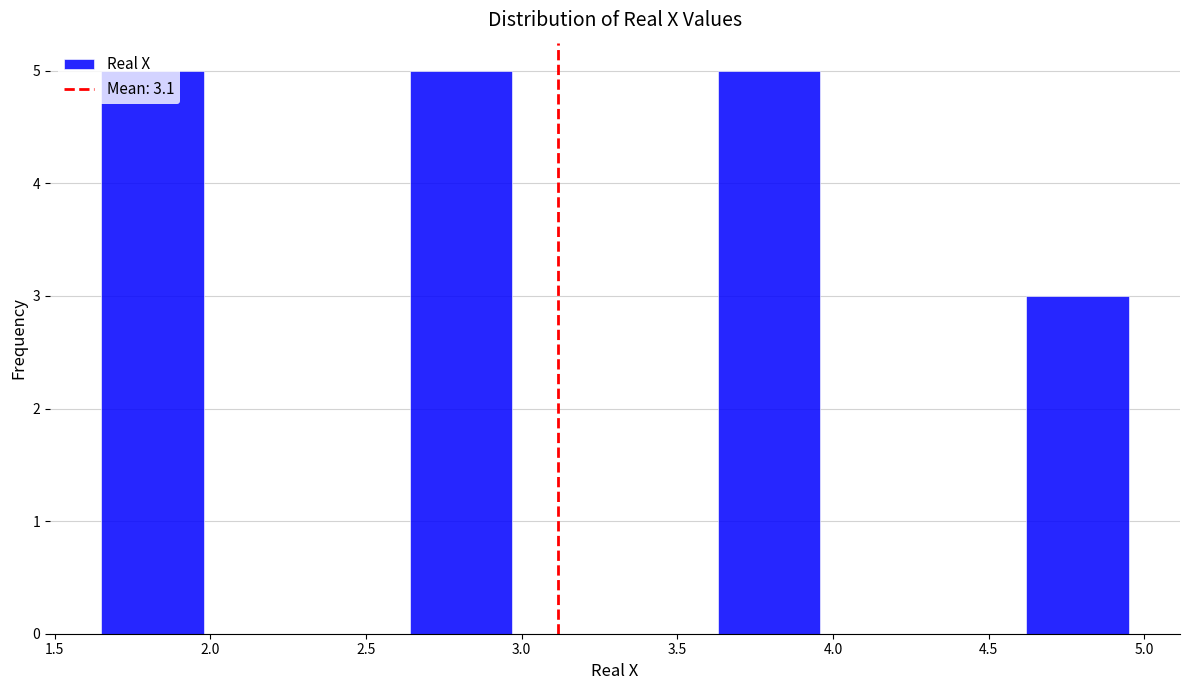

What is the height of the bar covering 3.63 to 3.96 on the x-axis? Neither the bar edges nor the heights are printed on the chart, so give them approximately, as read against the axes.

5